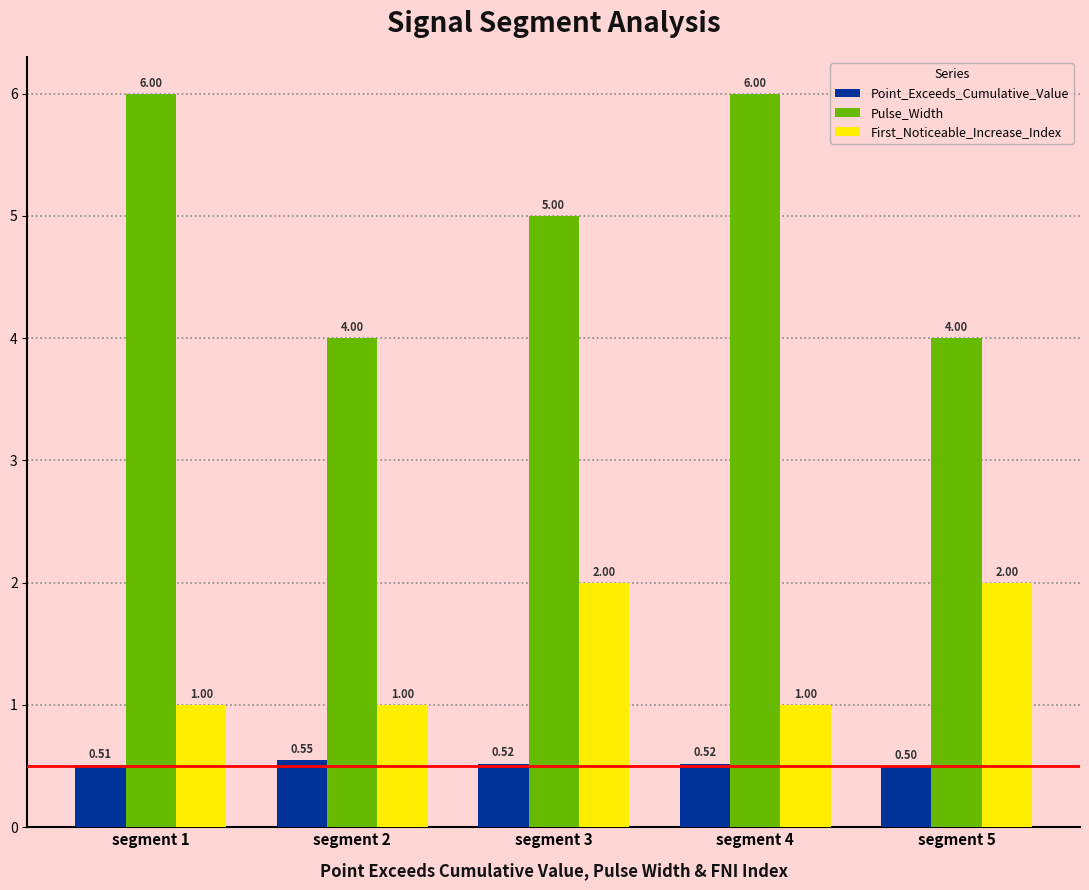

At which label is Pulse_Width closest to 5?

segment 3